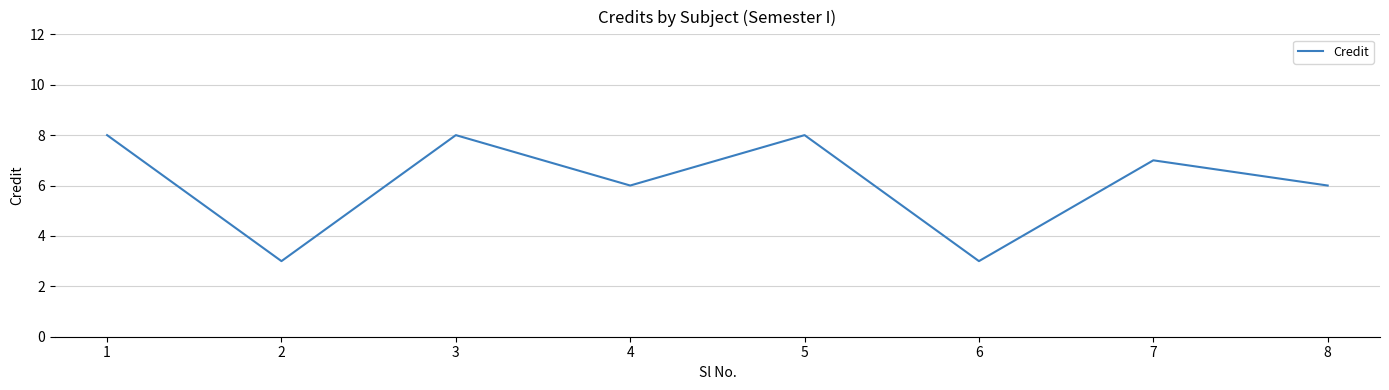

What is the difference between the maximum and minimum values?

5